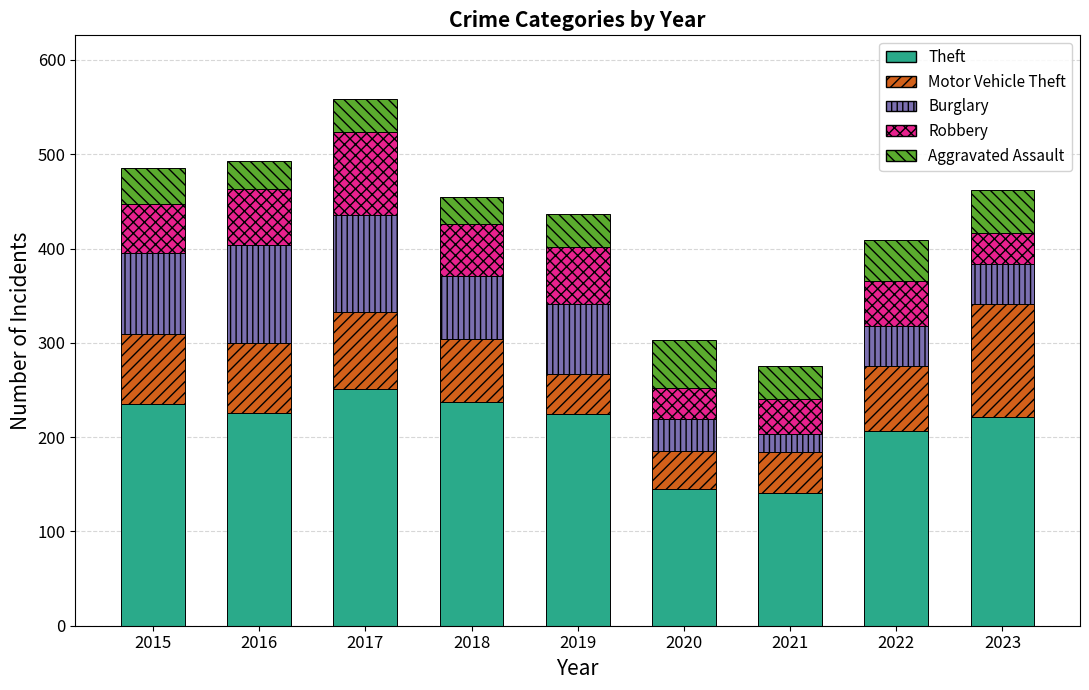

What is the minimum value for Theft?

141